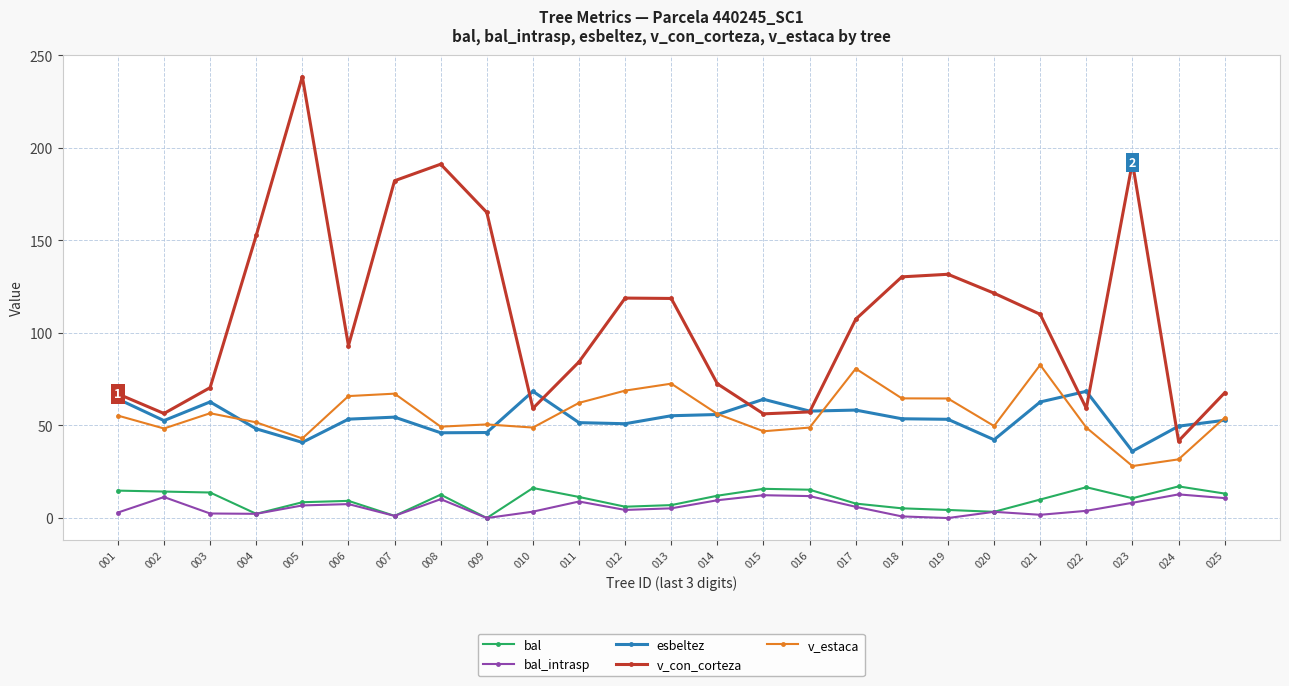

Is it true that bal_intrasp equals 0.0 at 019?

True